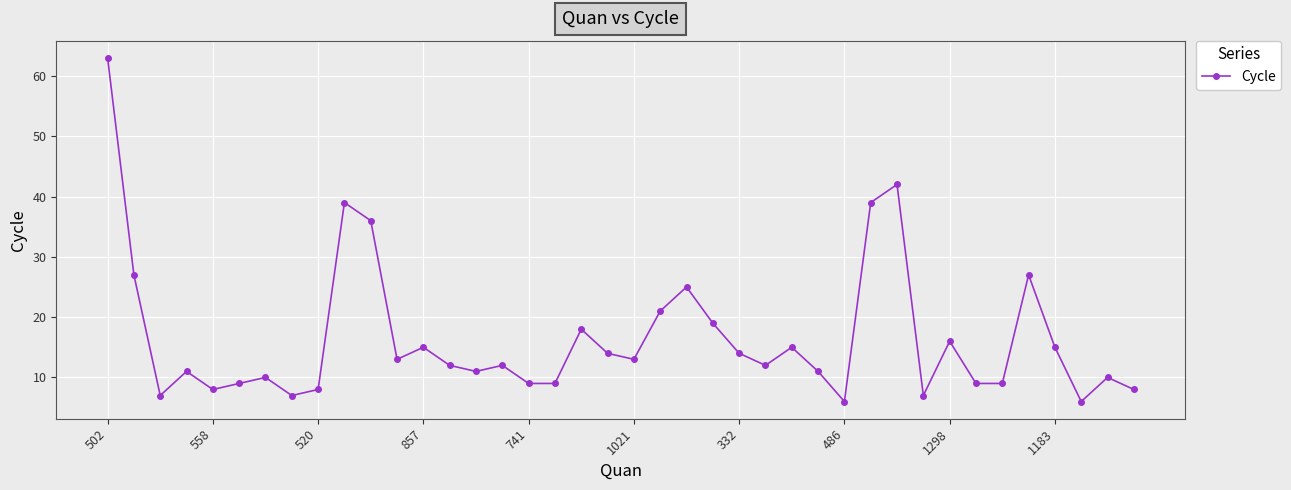

What is the sum of all values?

662